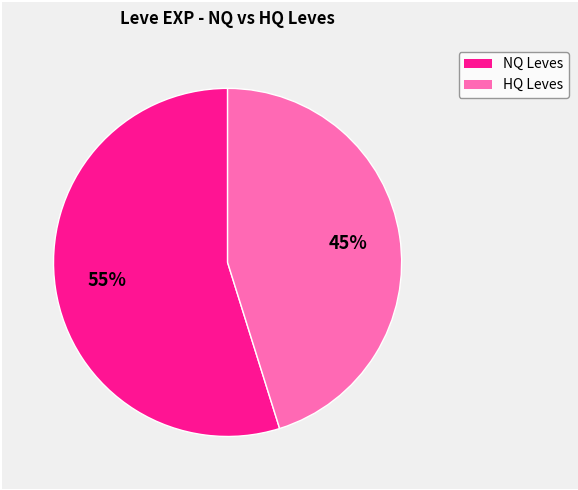

How many slices are in this pie chart?

2